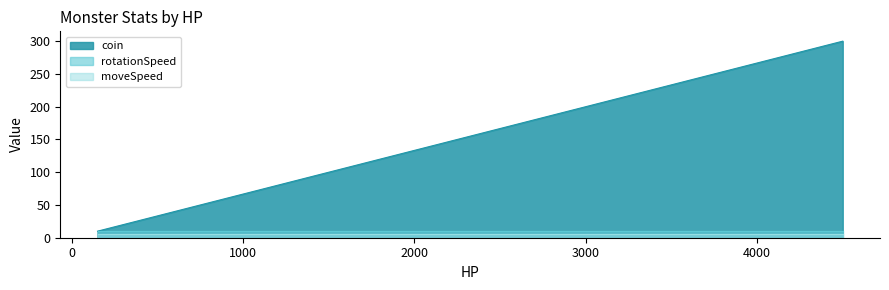

Rank the series at 1500 from lowest to highest value.

moveSpeed, rotationSpeed, coin